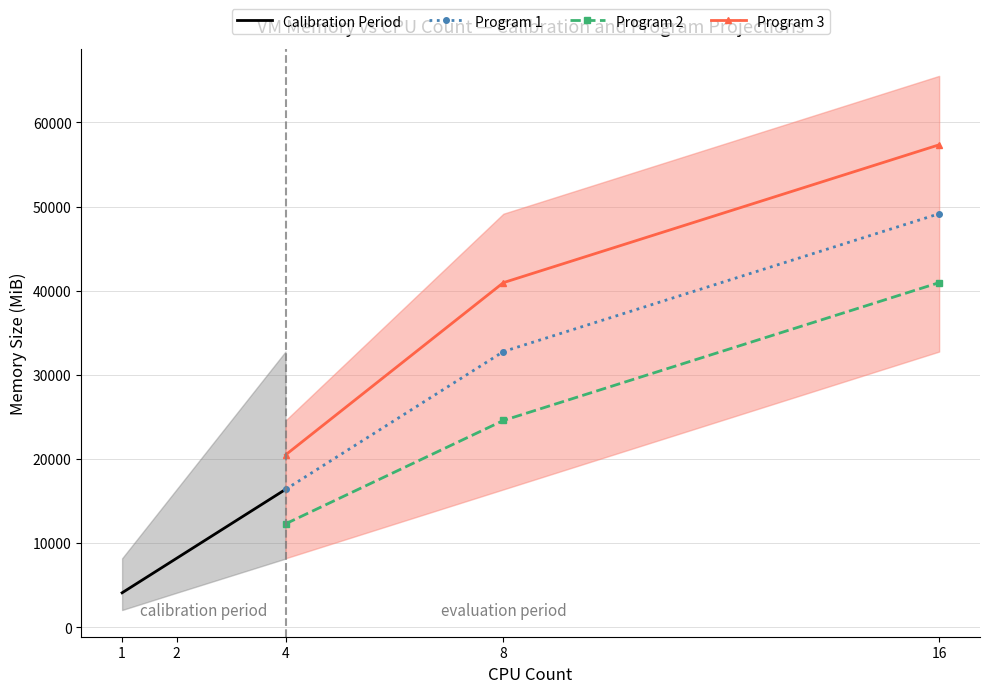

How many categories are shown in the chart?

3